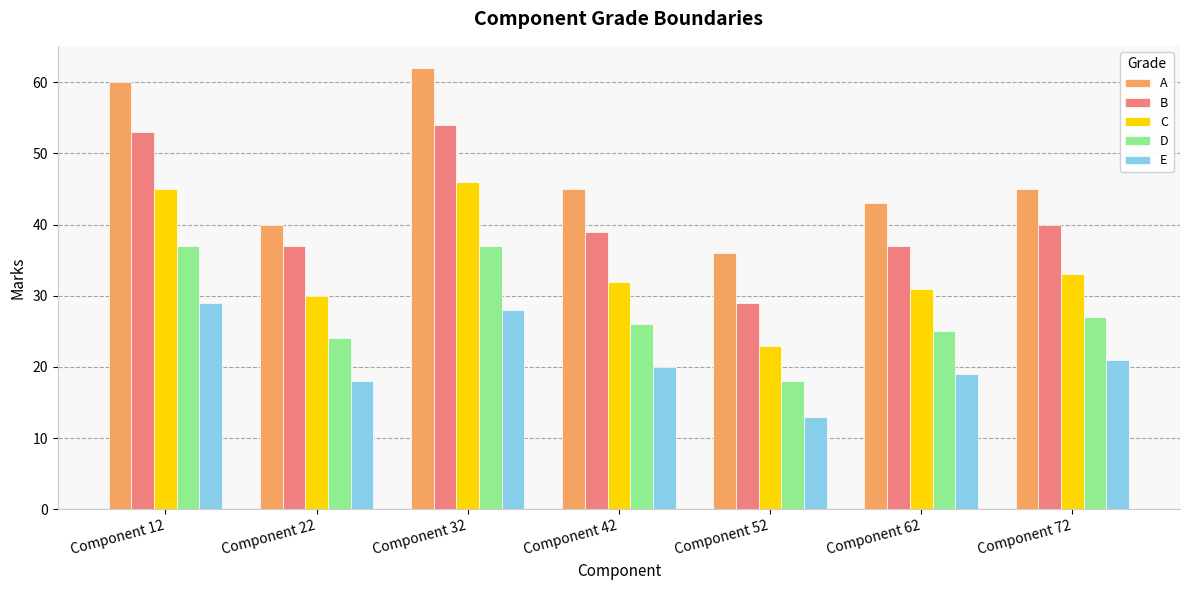

At which label does E reach its minimum?

Component 52